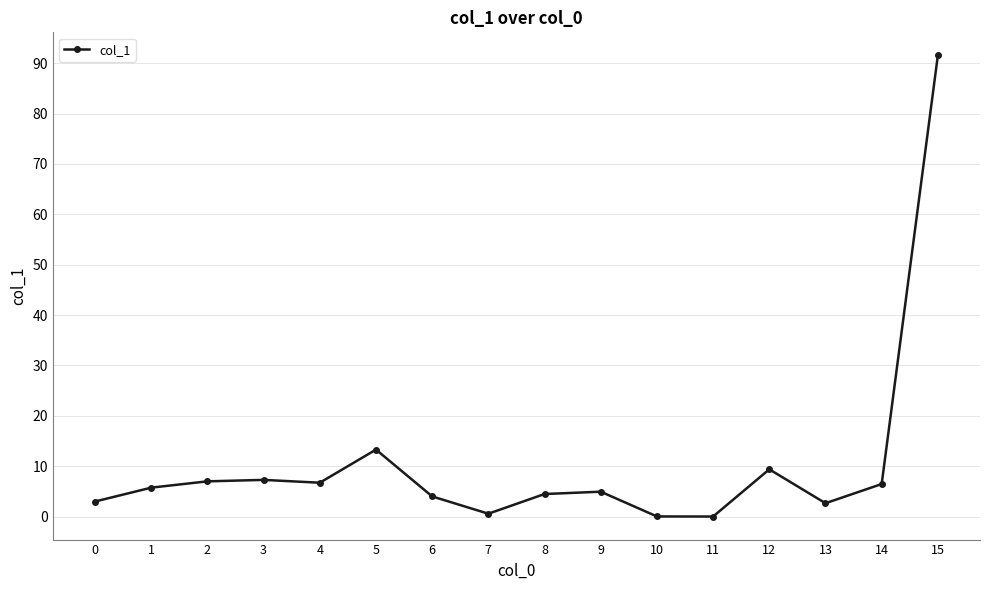

Count the number of categories in the chart.

16